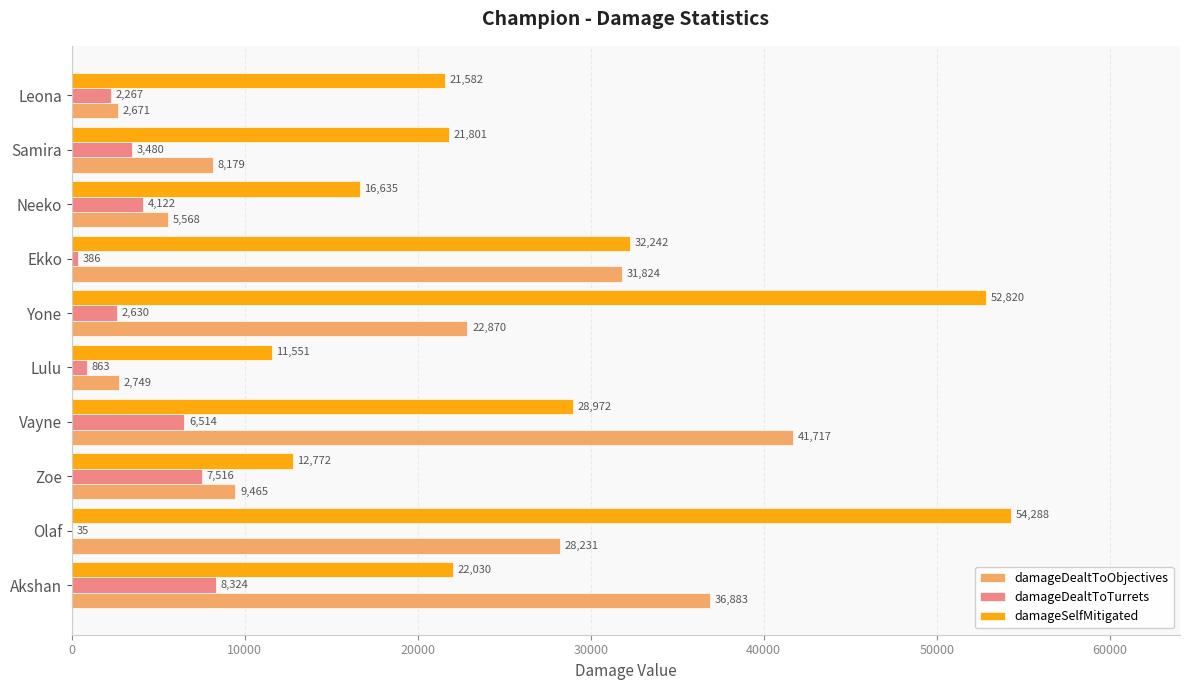

What is the sum of all damageDealtToTurrets values?

36137